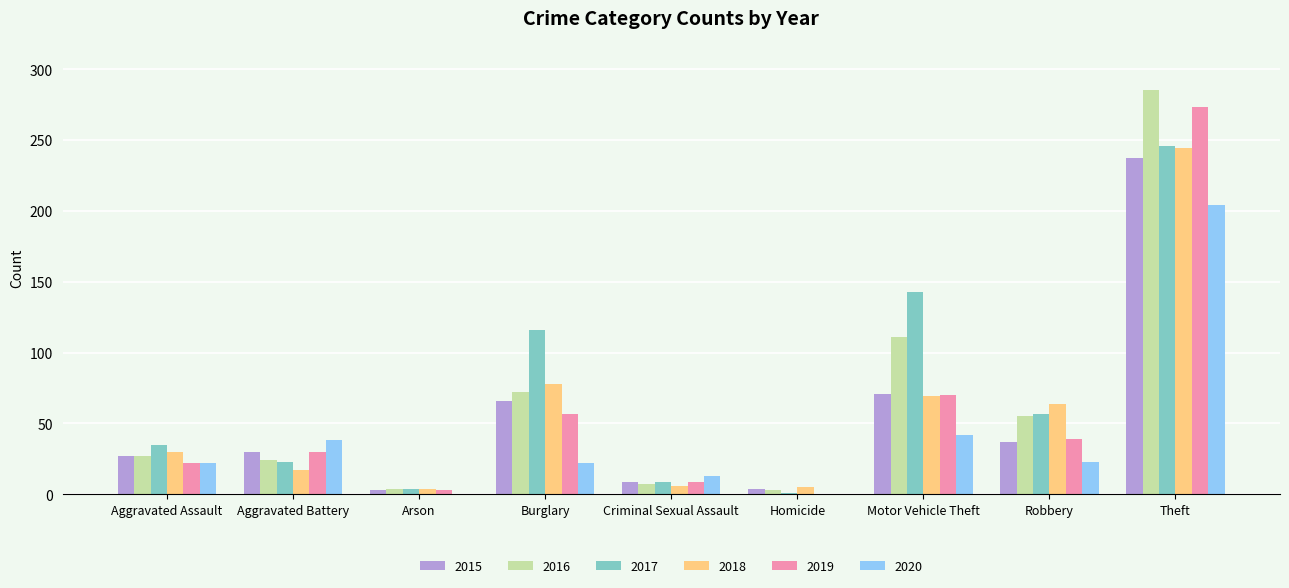

Count the number of categories in the chart.

9